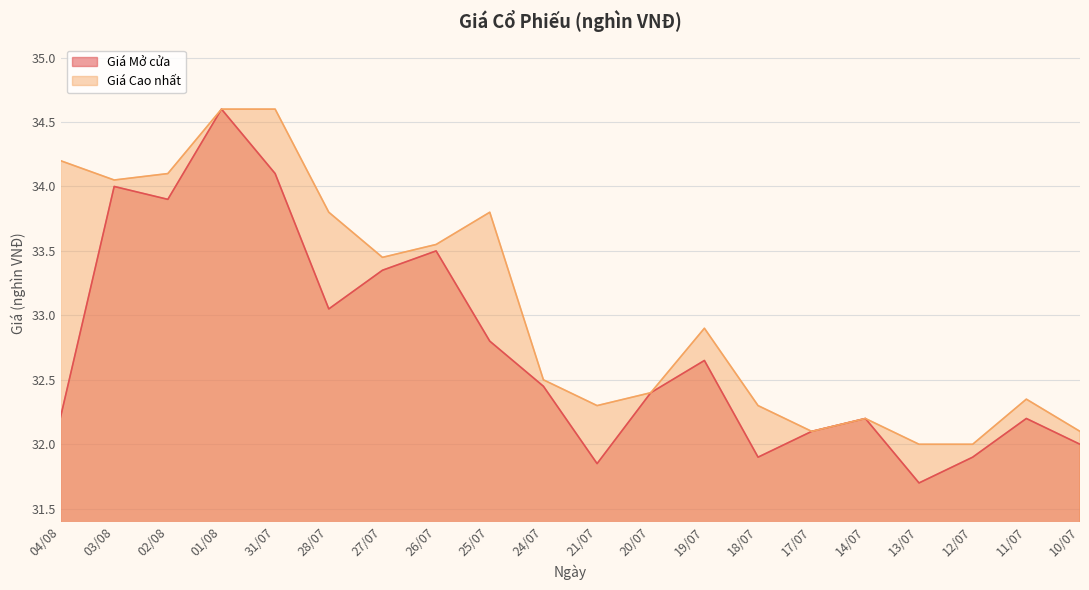

What is the total value across all series at 12/07?

63.9